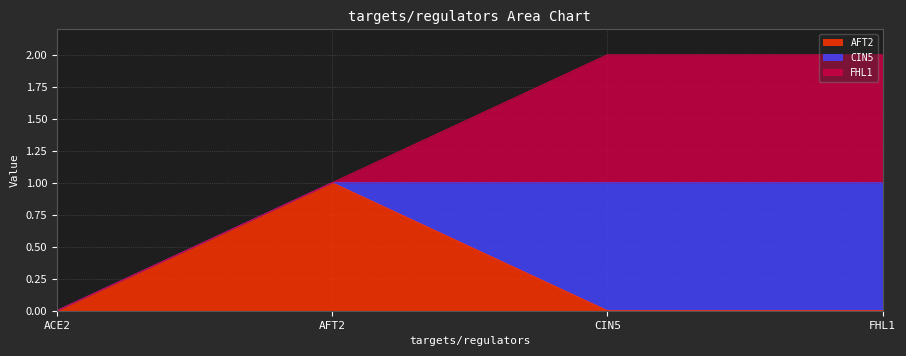

Where do AFT2 and FHL1 first cross each other?

AFT2 and CIN5